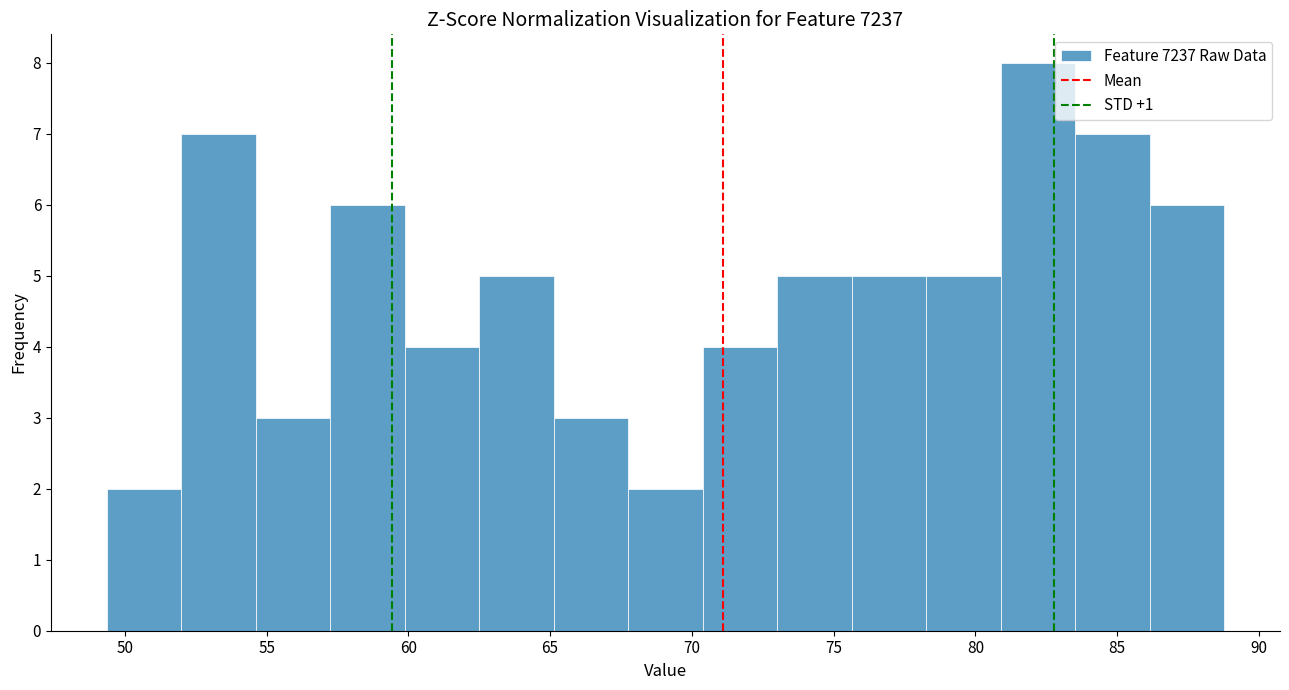

Reading left to right, transcribe this chart: for each bar, give the range it covers on the x-axis and its height. Neither the bar edges nor the heights are printed on the chart, so give them approximately, as read against the axes.

49.5 to 52.0: 2
52.0 to 54.5: 7
54.5 to 57.0: 3
57.0 to 60.0: 6
60.0 to 62.5: 4
62.5 to 65.0: 5
65.0 to 68.0: 3
68.0 to 70.5: 2
70.5 to 73.0: 4
73.0 to 75.5: 5
75.5 to 78.5: 5
78.5 to 81.0: 5
81.0 to 83.5: 8
83.5 to 86.0: 7
86.0 to 89.0: 6